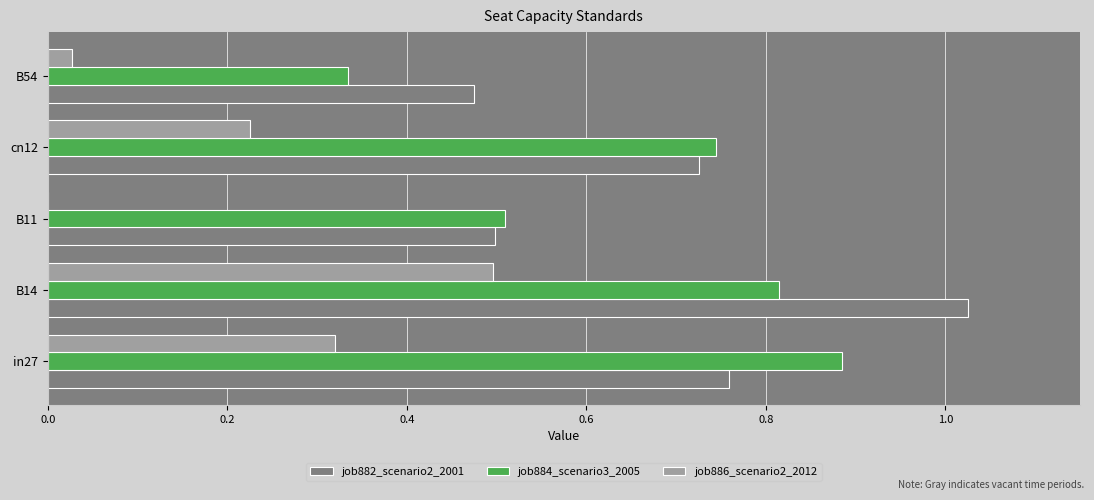

At which category is the sum across all series the highest?

B14